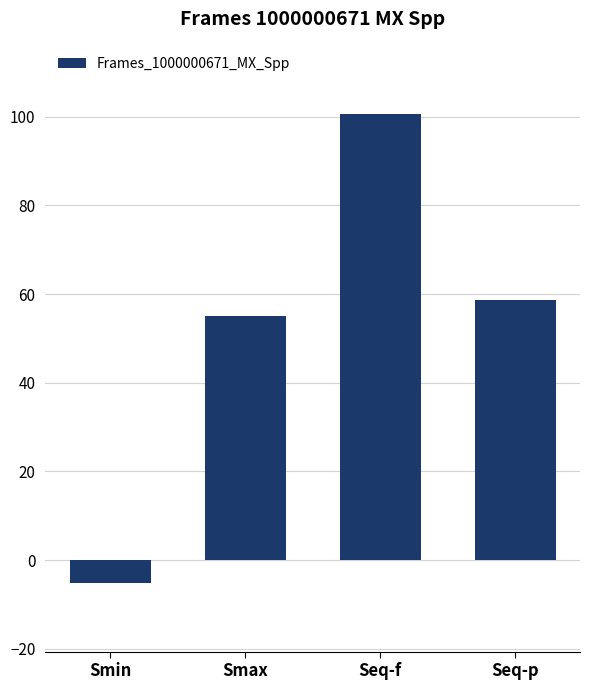

Which category has the highest value across all series?

Seq-f